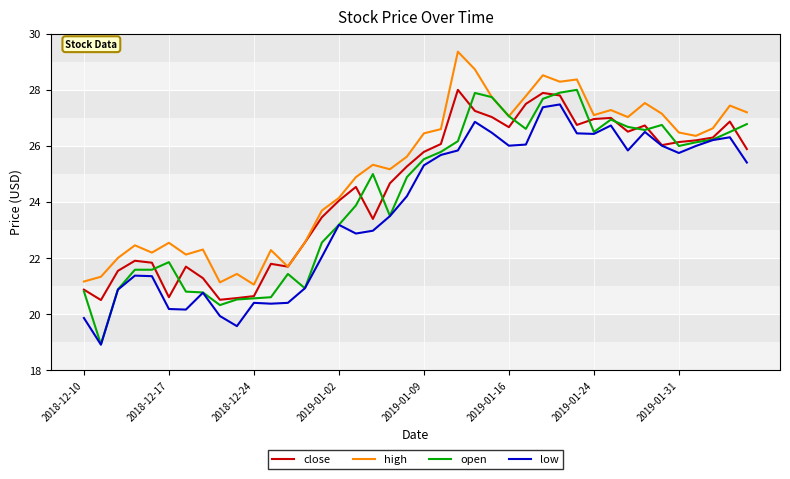

At how many categories does at least one series exceed 21?

40